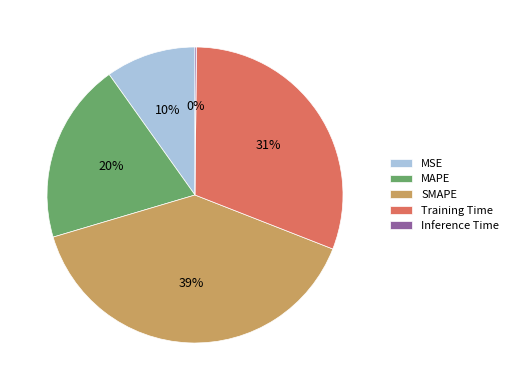

Which category has the biggest portion of the pie?

SMAPE